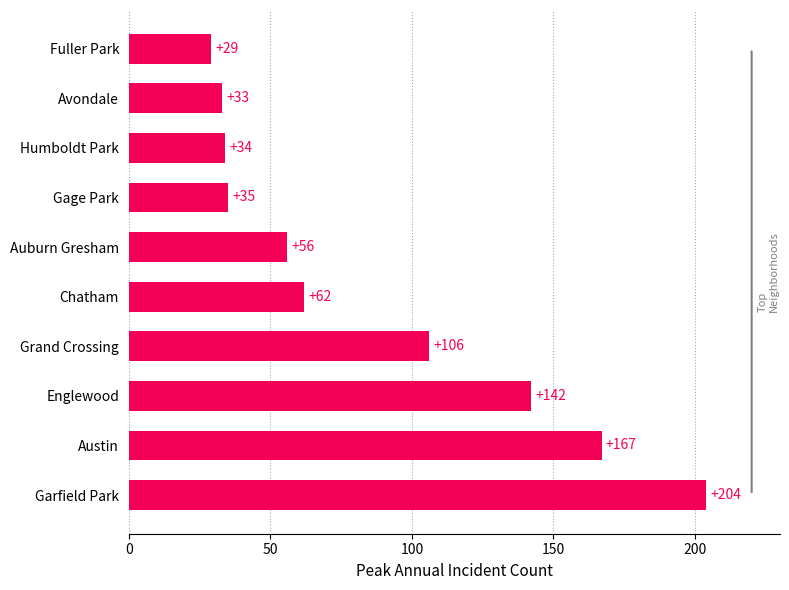

Which has a higher value, Chatham or Austin?

Austin